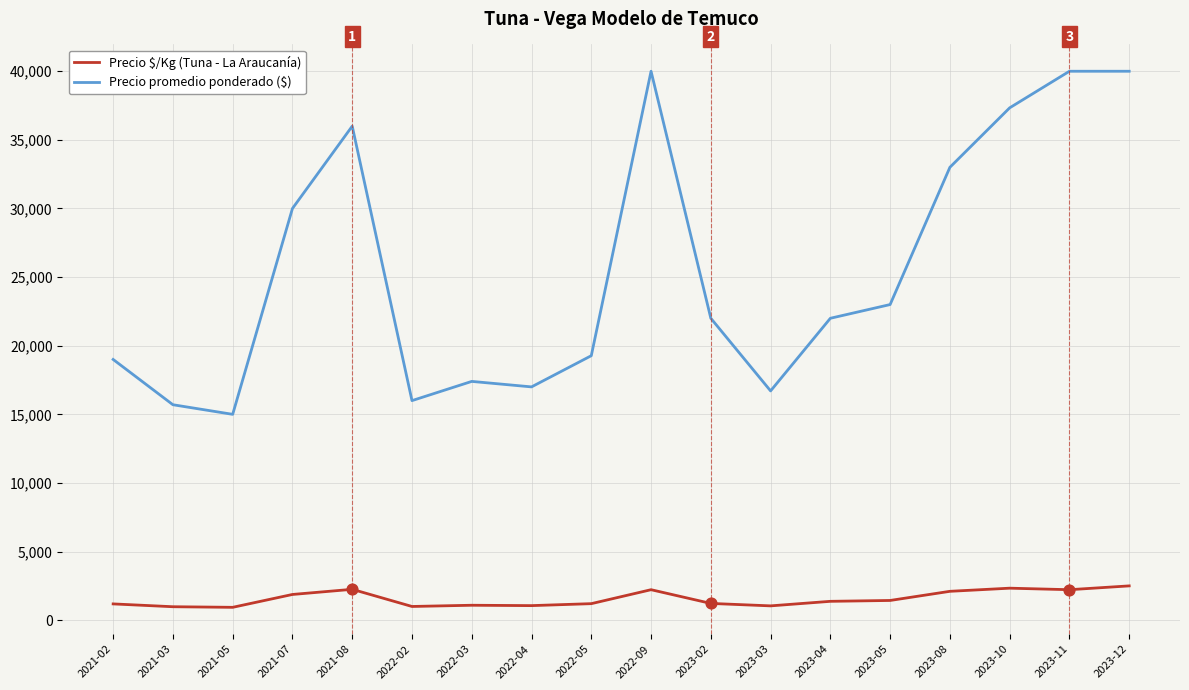

What is the smallest value displayed?

938